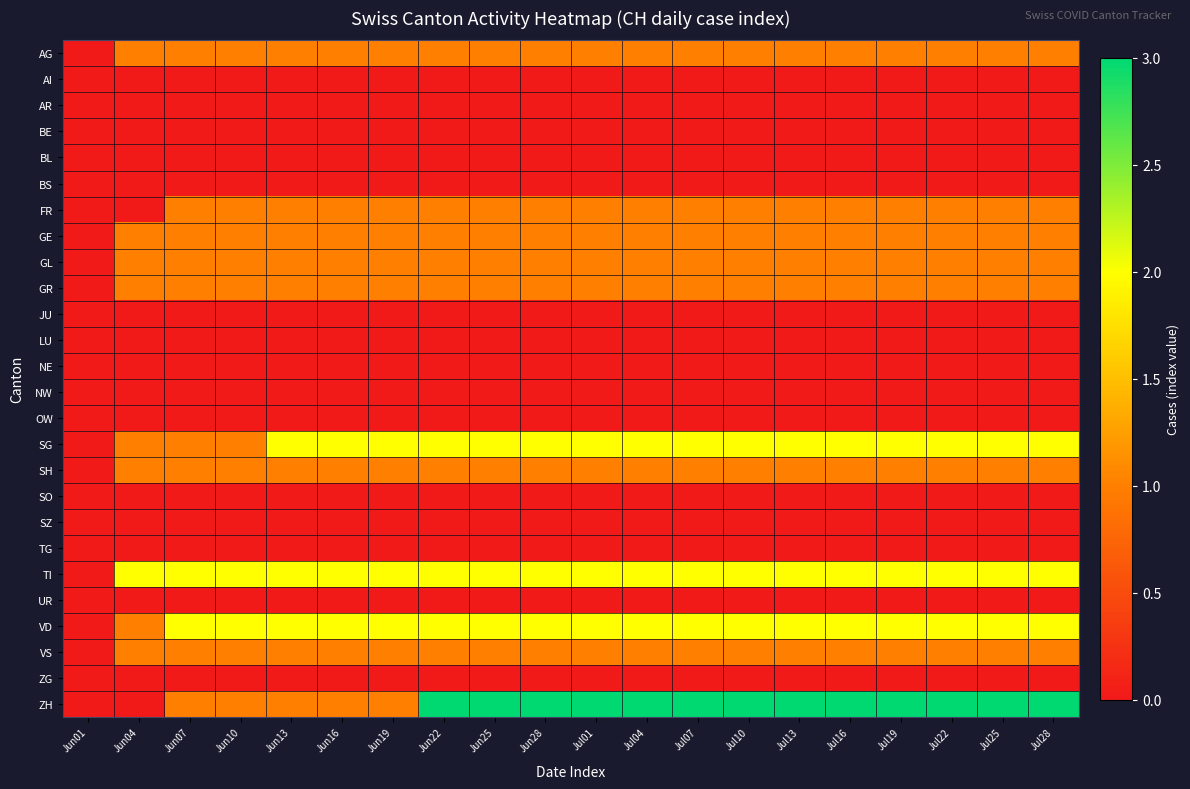

How many series are shown in this chart?

26